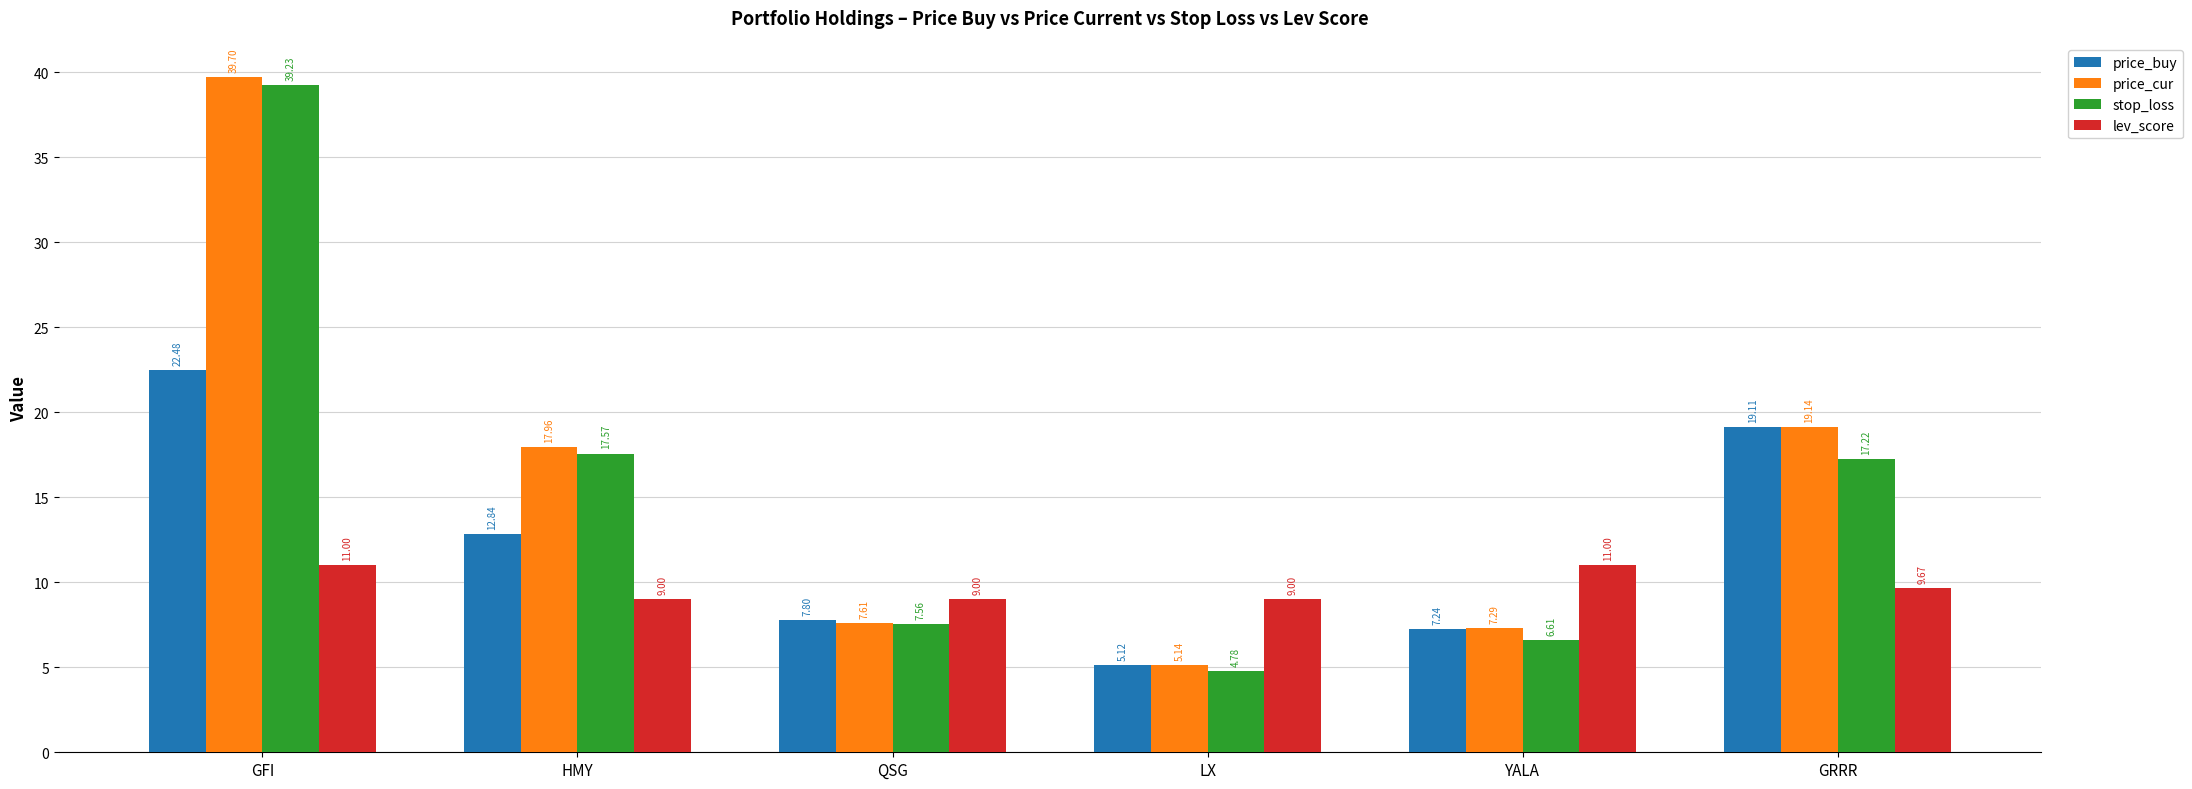

How many bars are there in each group?

4